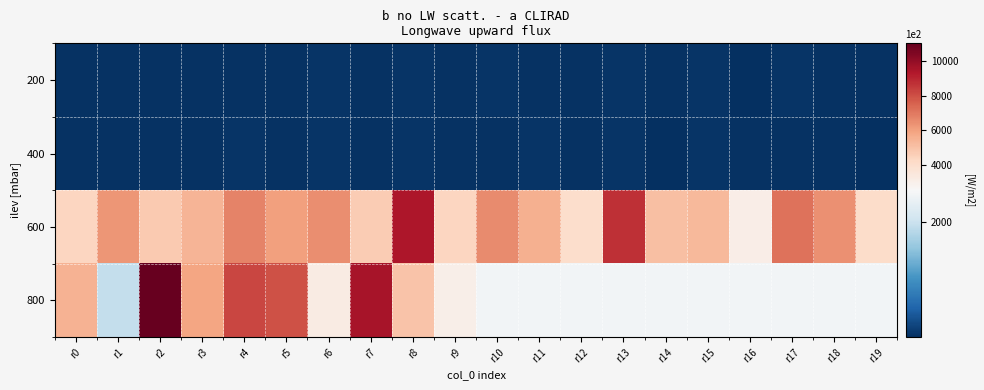

What is the difference between the highest and lowest values at r15?

5240